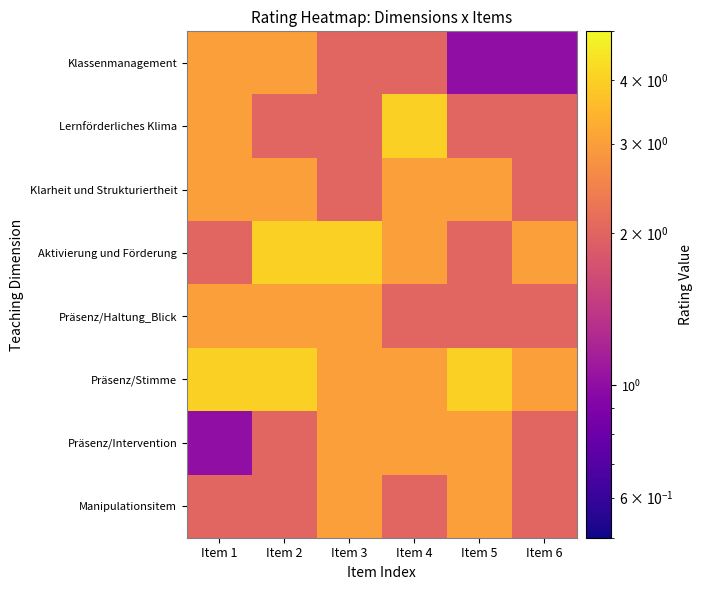

At how many categories does at least one series exceed 2?

6